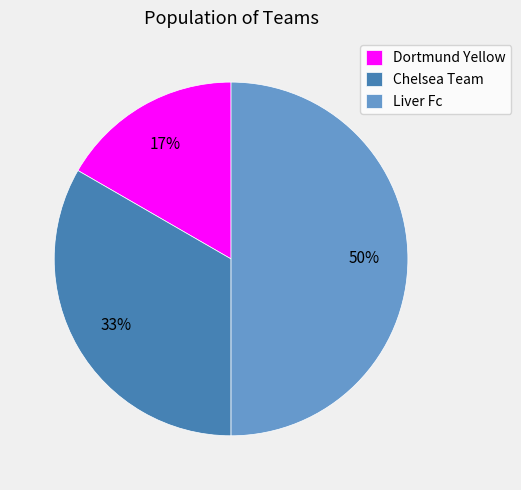

Which has a higher value, Dortmund Yellow or Chelsea Team?

Chelsea Team